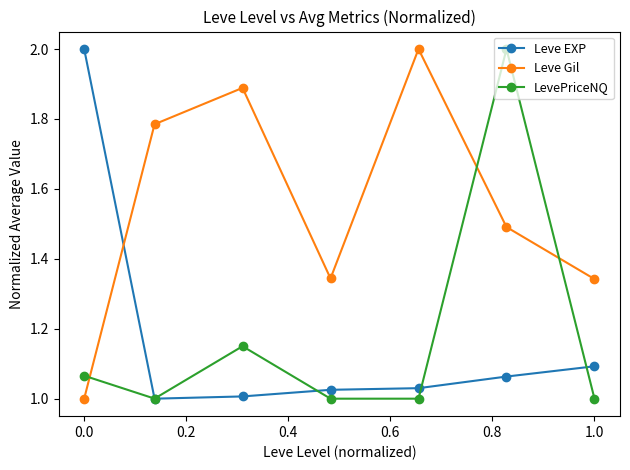

What is the average value of the LevePriceNQ series?

1.2